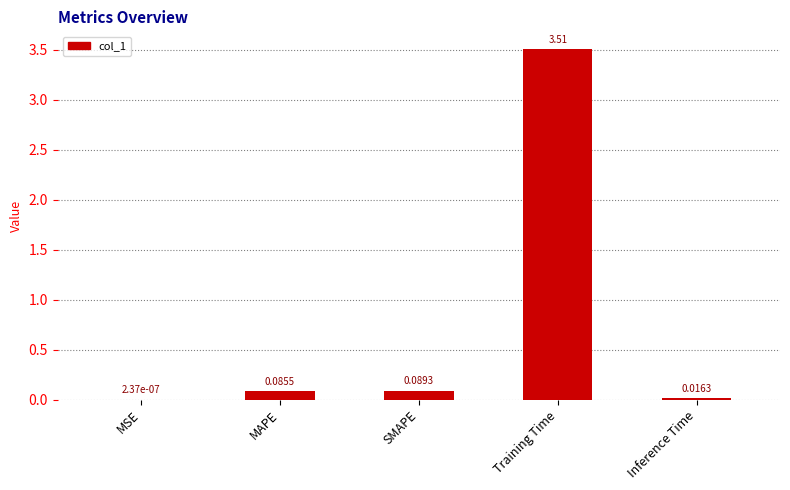

What is the sum of all values?

3.7